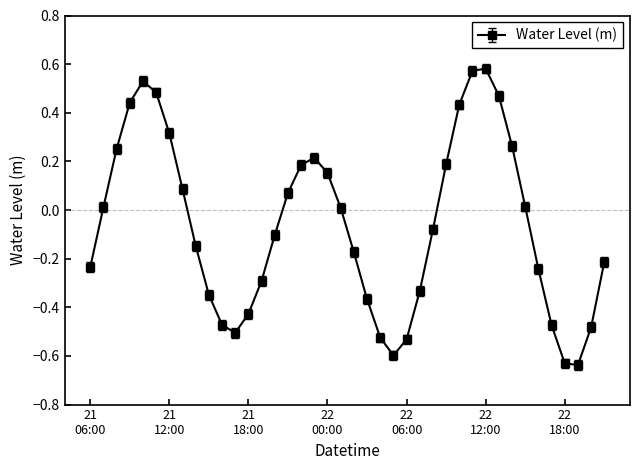

How many points are higher than both their immediate neighbors (excluding endpoints)?

3